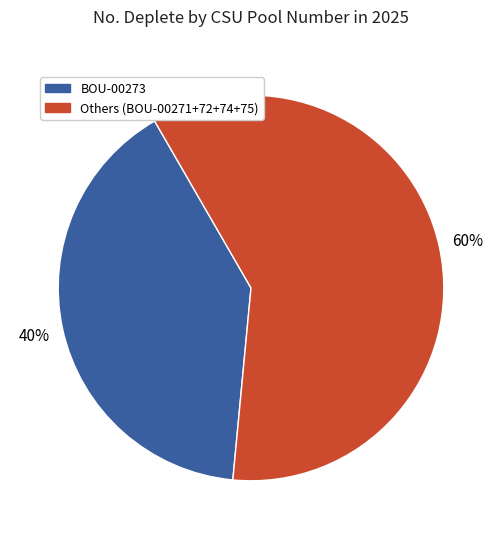

To the nearest percent, what is the difference between the largest and smallest slice percentages?

20%